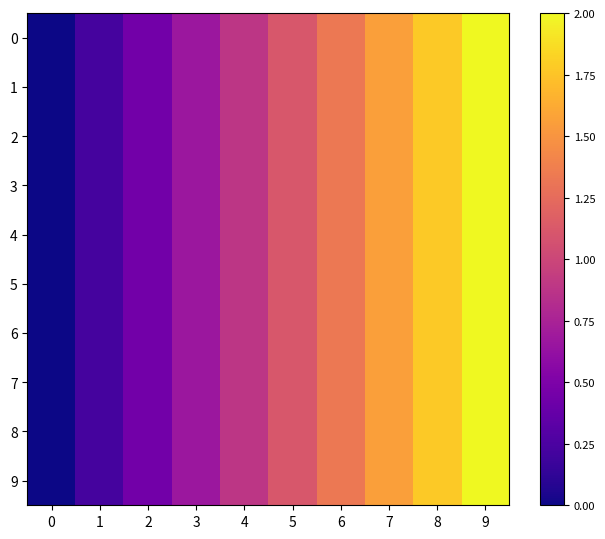

At how many categories does at least one series exceed 0?

9